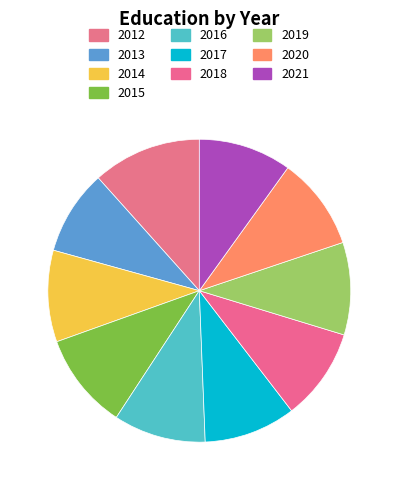

Rank the categories by value from highest to lowest.

2012, 2015, 2021, 2020, 2019, 2016, 2018, 2017, 2014, 2013